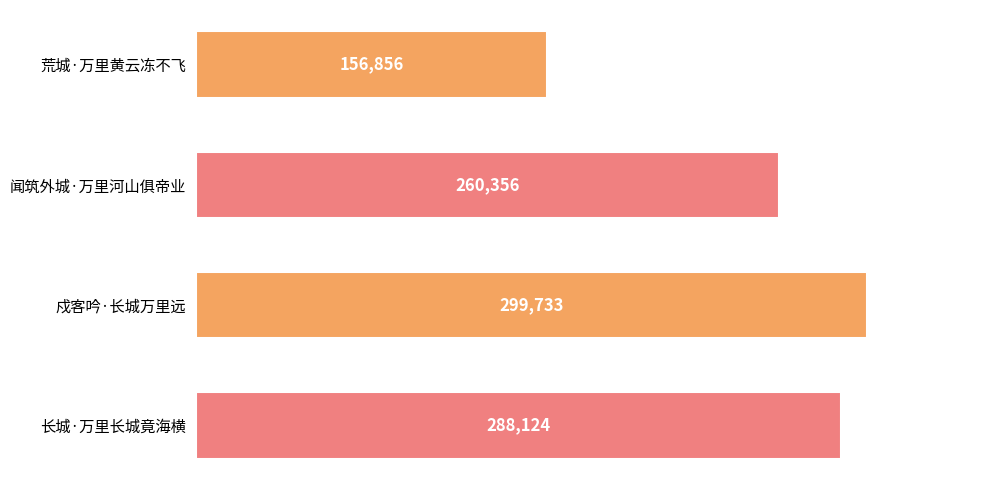

True or false: the data shows 156856 at 荒城·万里黄云冻不飞.

True